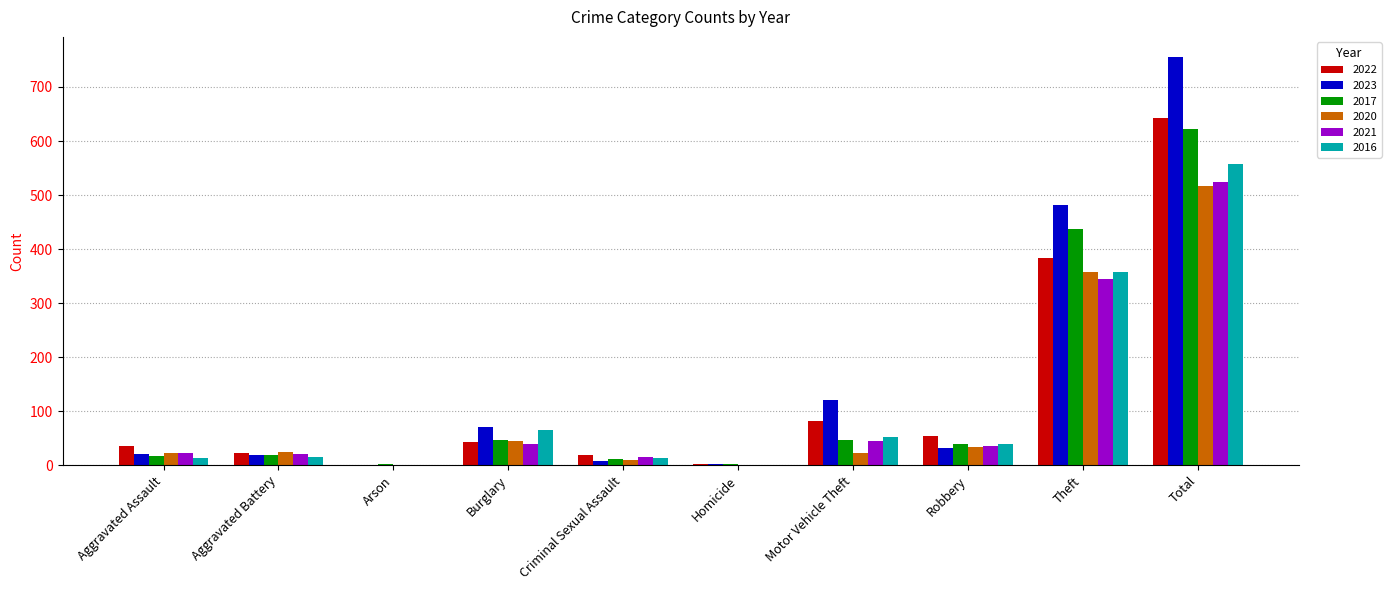

Which series changed the most between Aggravated Battery and Motor Vehicle Theft?

2023